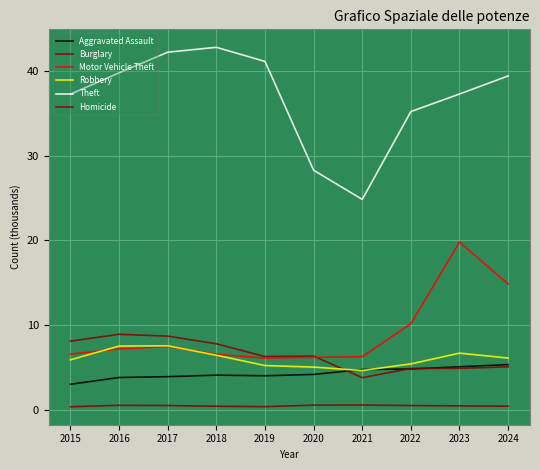

Does the chart display data point markers on the line(s)?

No